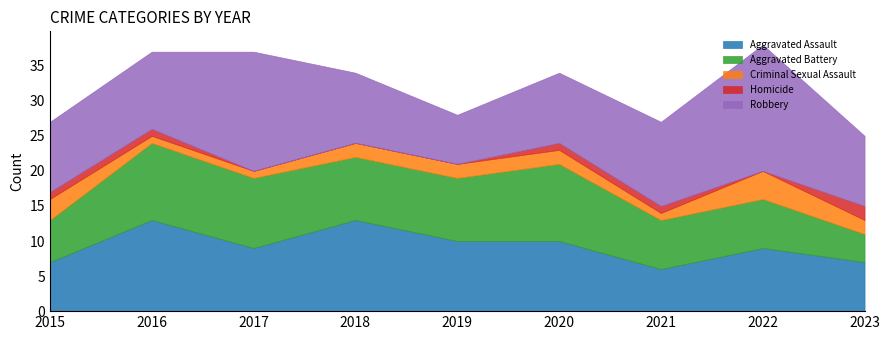

How many values in the Aggravated Battery series are below 9?

4